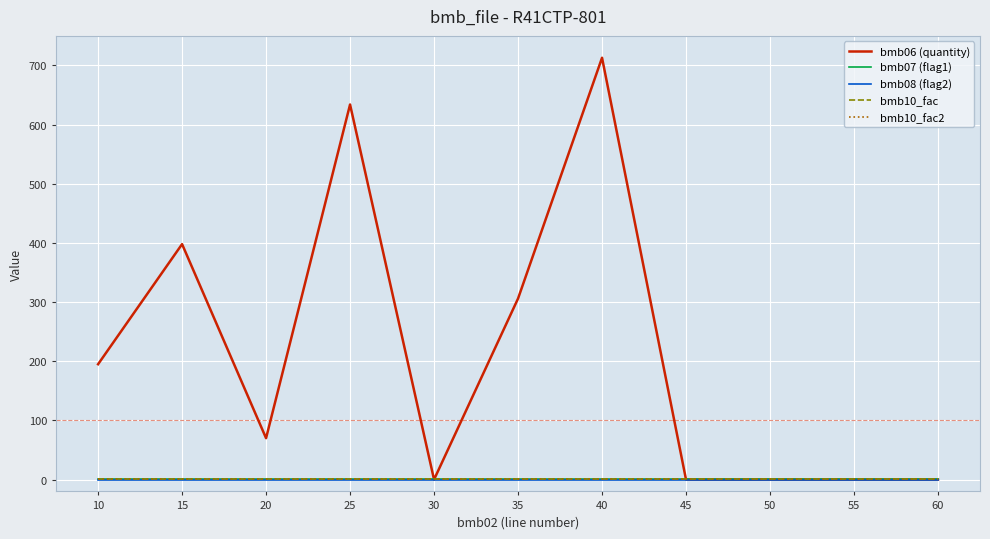

What is the average value of the bmb10_fac2 series?

1